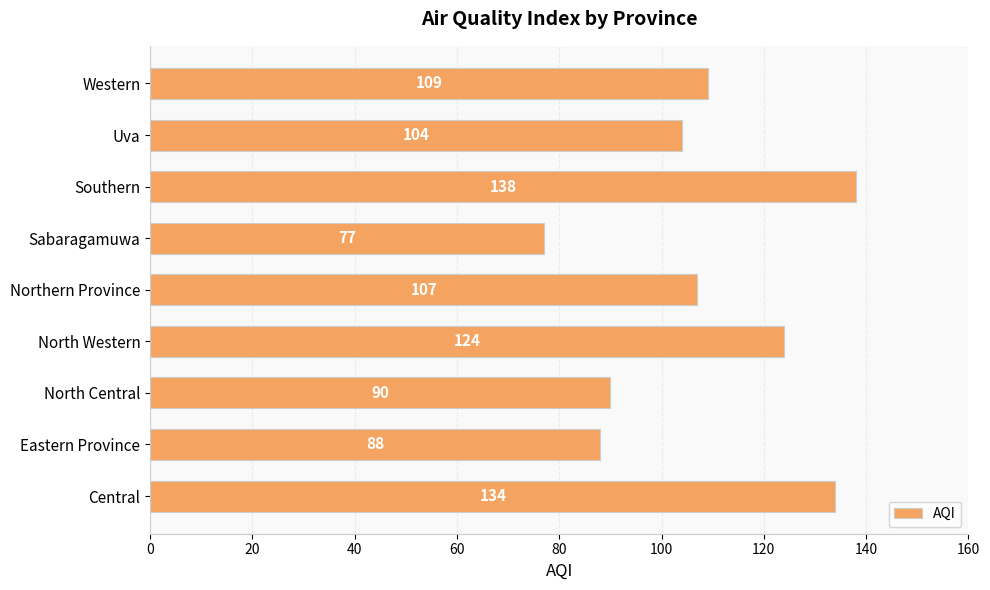

Between North Central and Southern, which is larger?

Southern